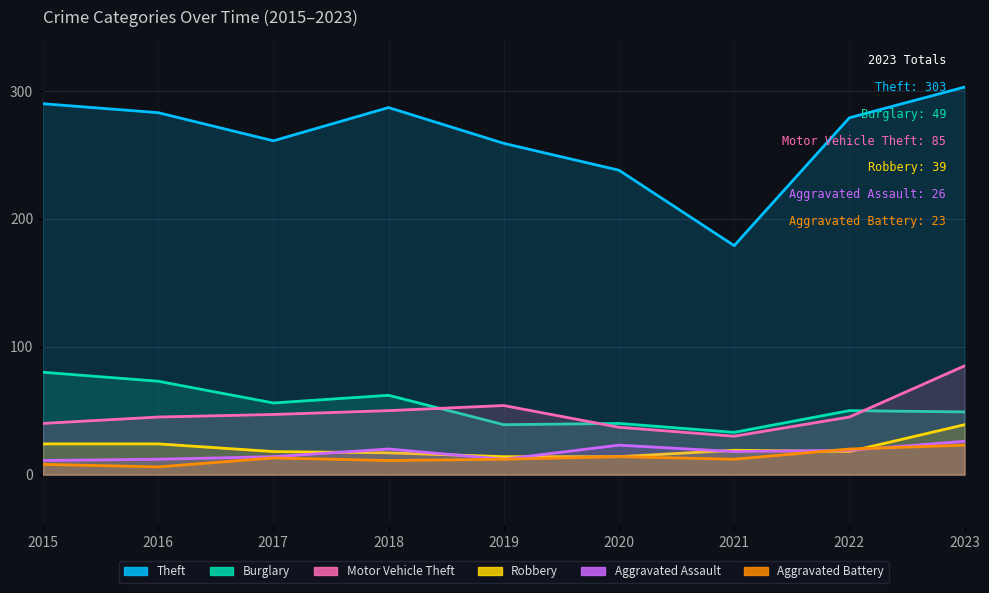

How many interior local peaks does the Theft series have?

1